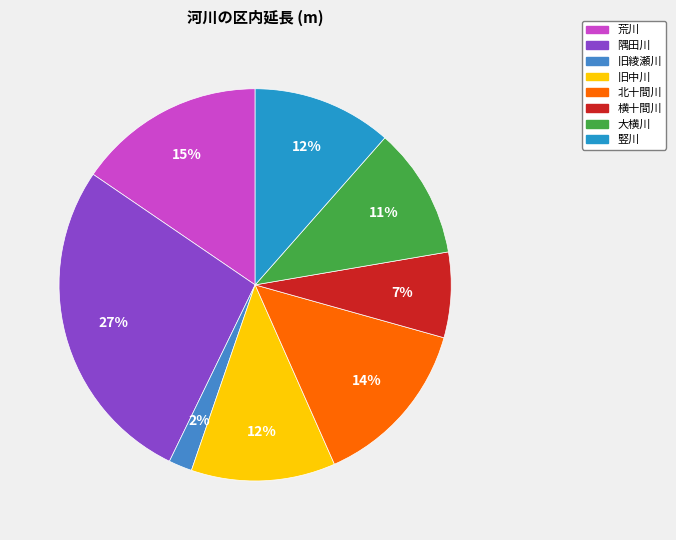

The 荒川 slice represents 8% of the pie. True or false?

False